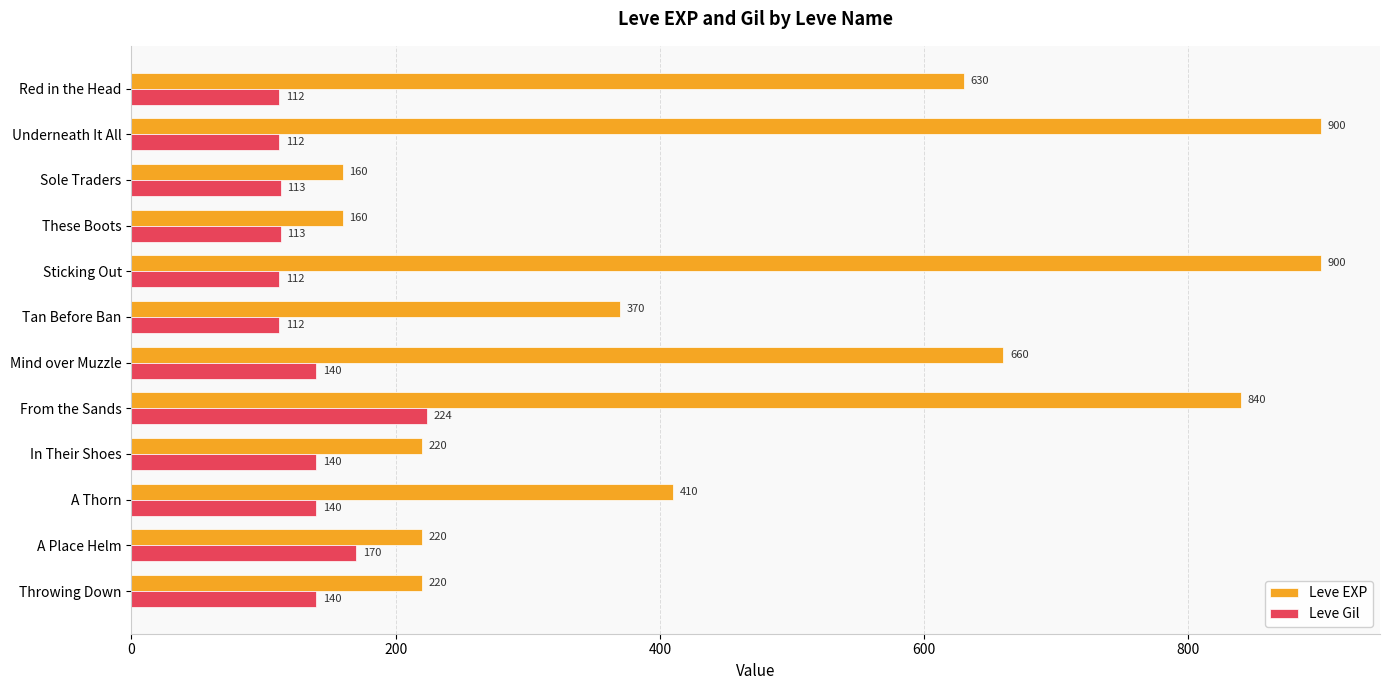

Which series changed the most between Mind over Muzzle and Throwing Down?

Leve EXP